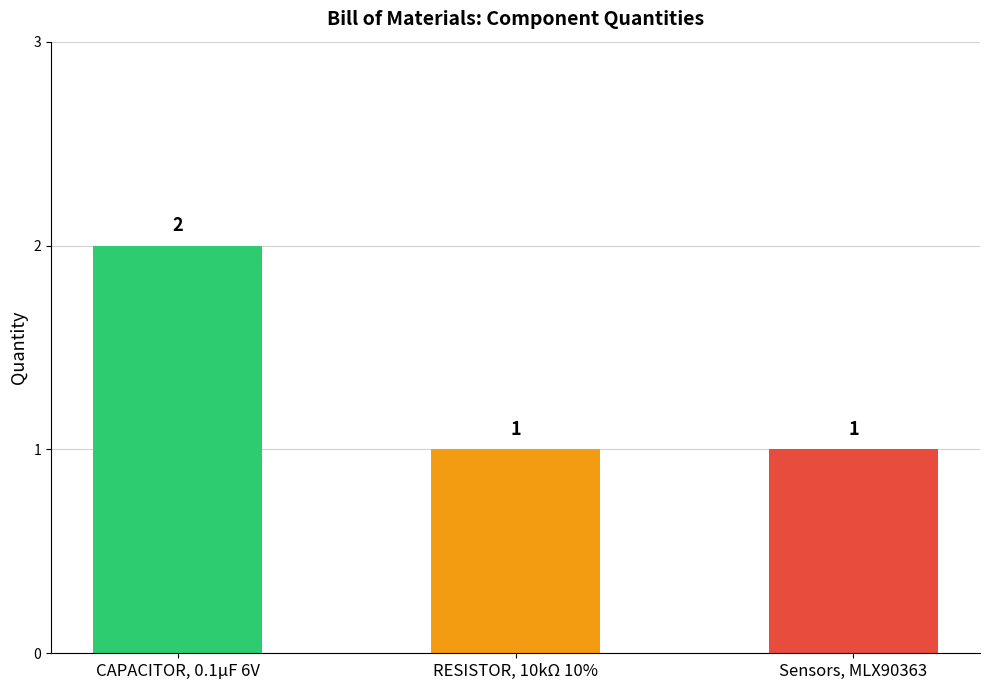

What is the value of the 1st bar from the left?

2